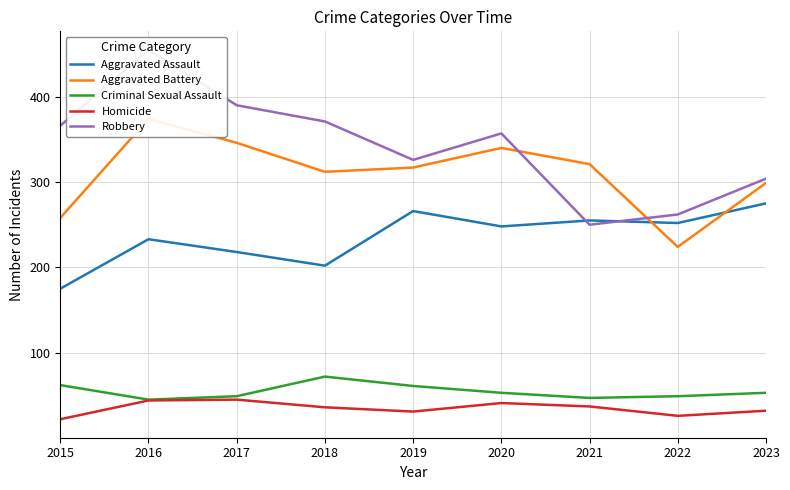

Between 2016 and 2019, which series saw the biggest shift?

Robbery